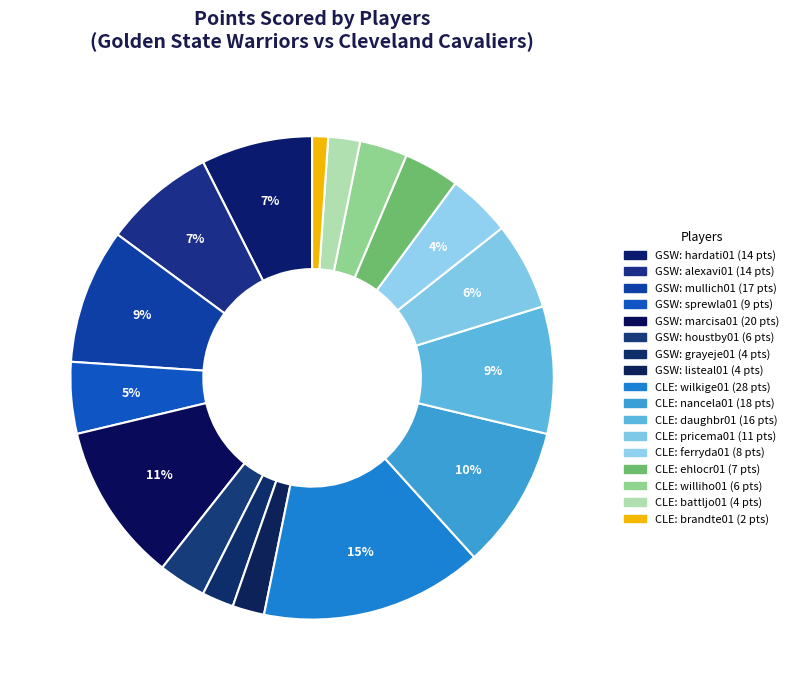

How many slices are in this pie chart?

17